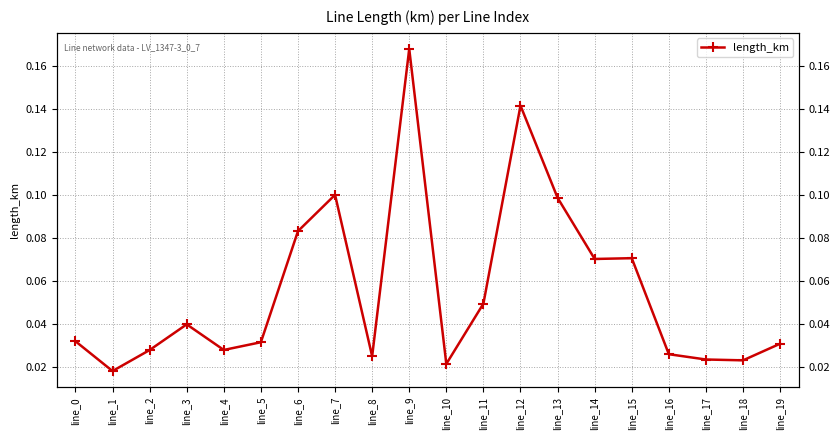

List the labels in order of value, largest first.

line_9, line_12, line_7, line_13, line_6, line_15, line_14, line_11, line_3, line_0, line_5, line_19, line_4, line_2, line_16, line_8, line_17, line_18, line_10, line_1